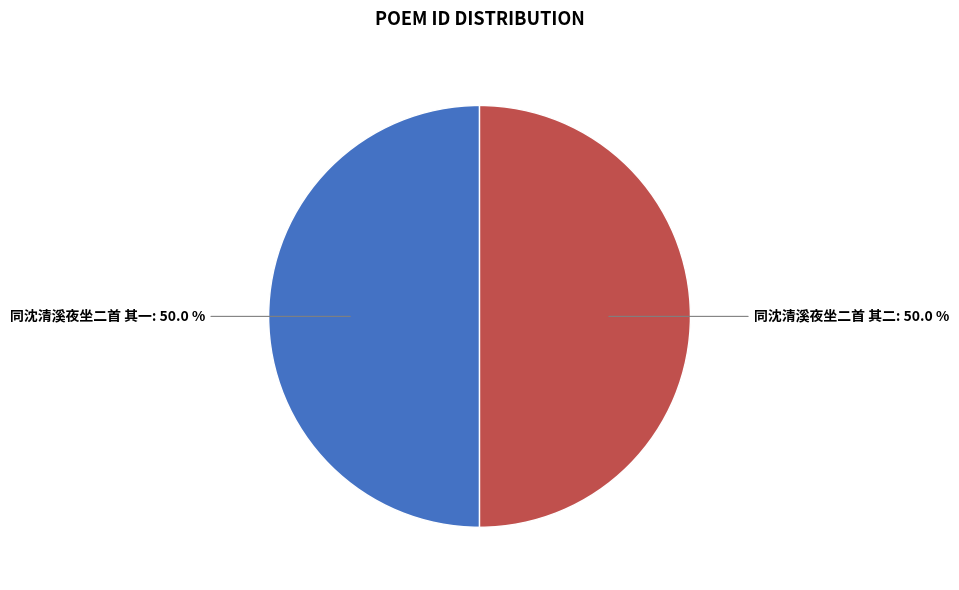

The 同沈清溪夜坐二首 其一 slice represents 50% of the pie. True or false?

True